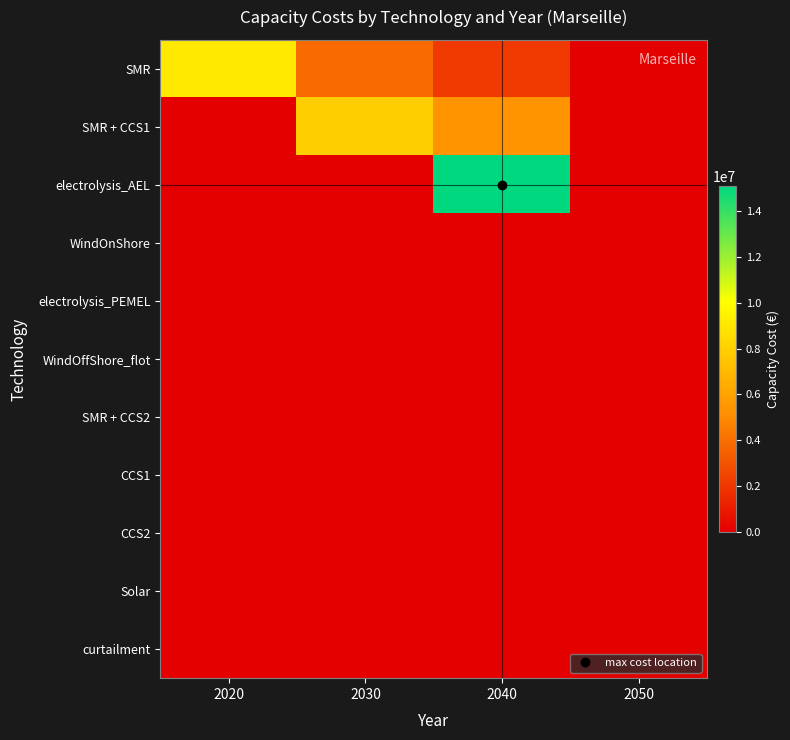

List the series in order of their peak value, lowest first.

electrolysis_PEMEL, WindOffShore_flot, SMR + CCS2, CCS1, CCS2, Solar, curtailment, WindOnShore, SMR + CCS1, SMR, electrolysis_AEL